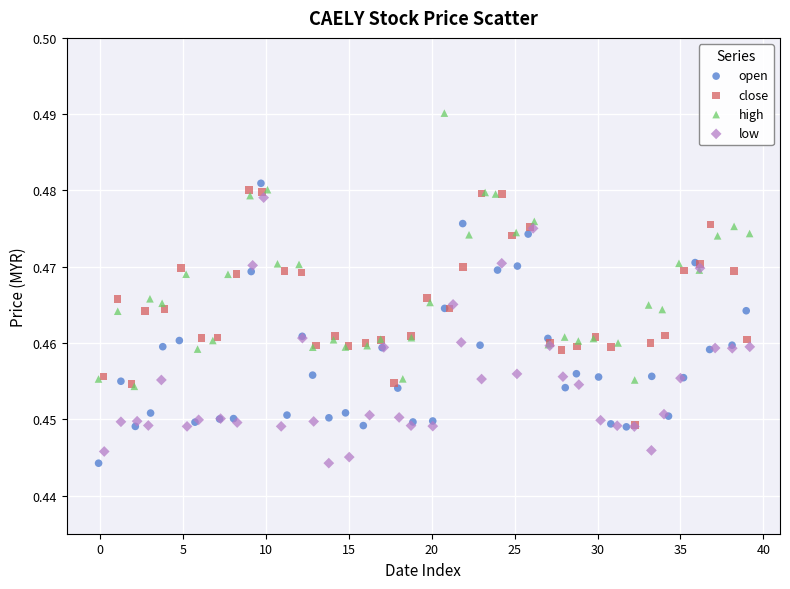

Which series contains the highest Y value?

high